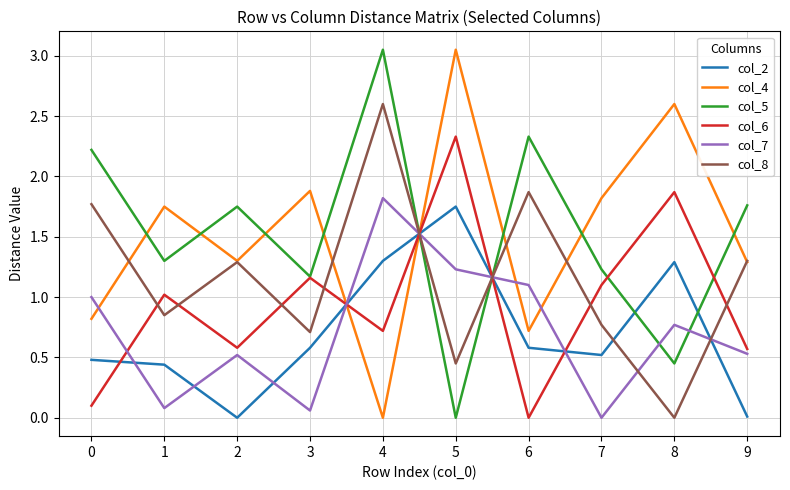

Where is col_7 nearest to the value 0?

7